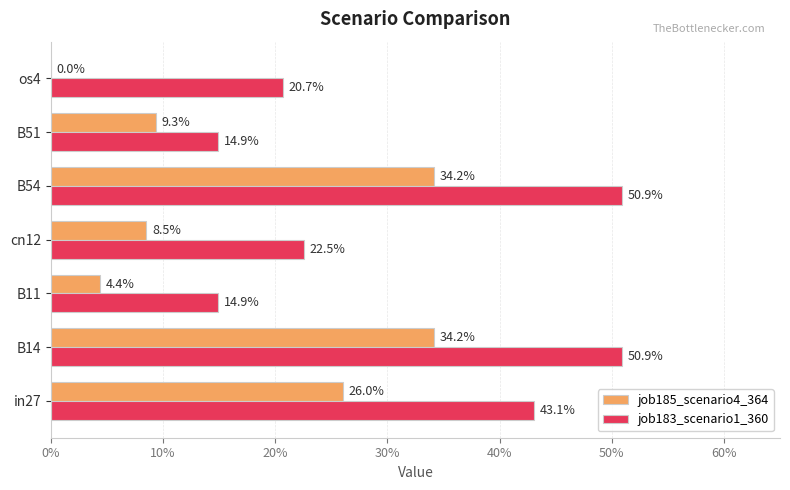

What is the highest value of the job185_scenario4_364 series?

0.3